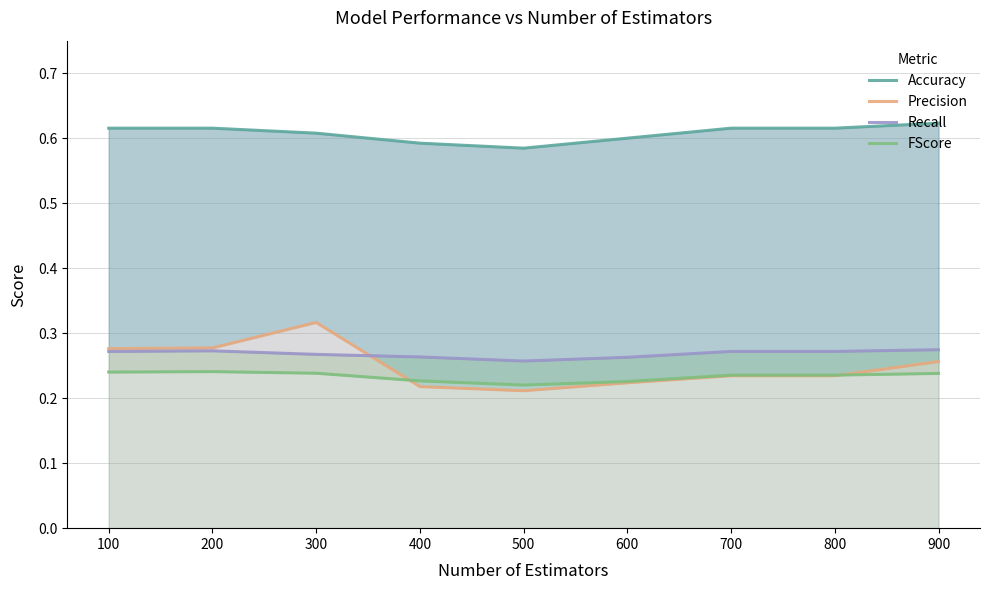

In Recall, how many points are higher than both neighbors (excluding endpoints)?

1